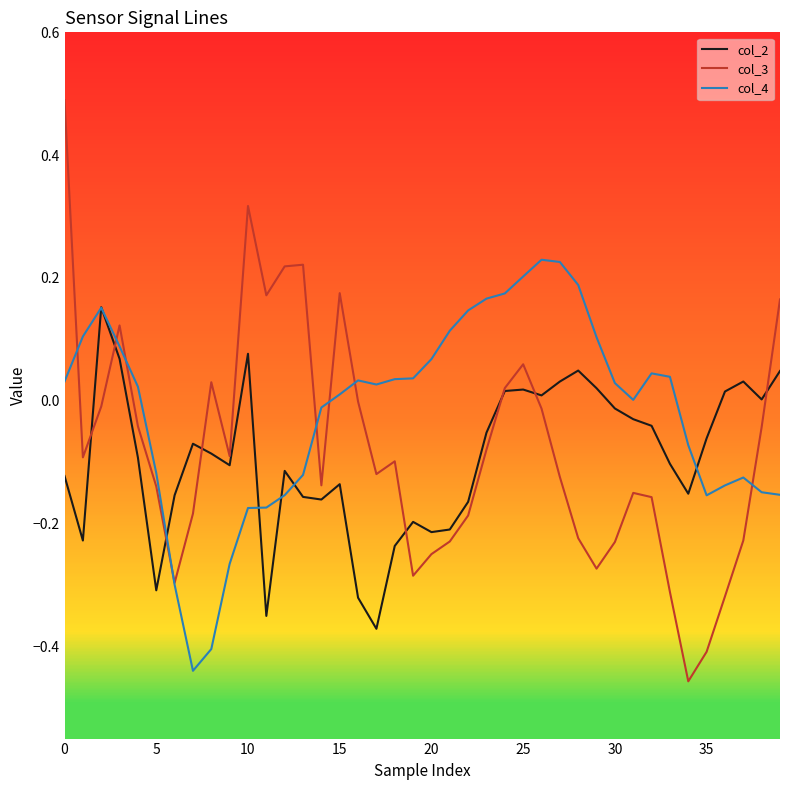

Which series has the largest total across all categories?

col_4